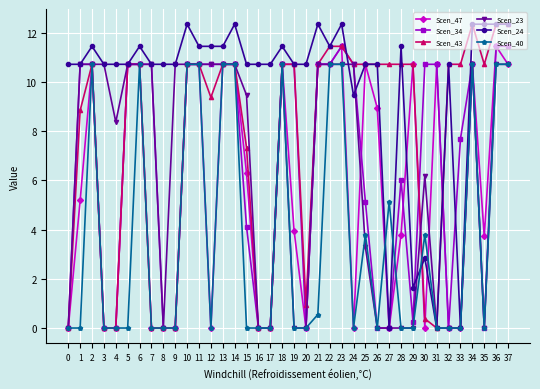

The value of Scen_47 at 15 is 9.7. True or false?

False